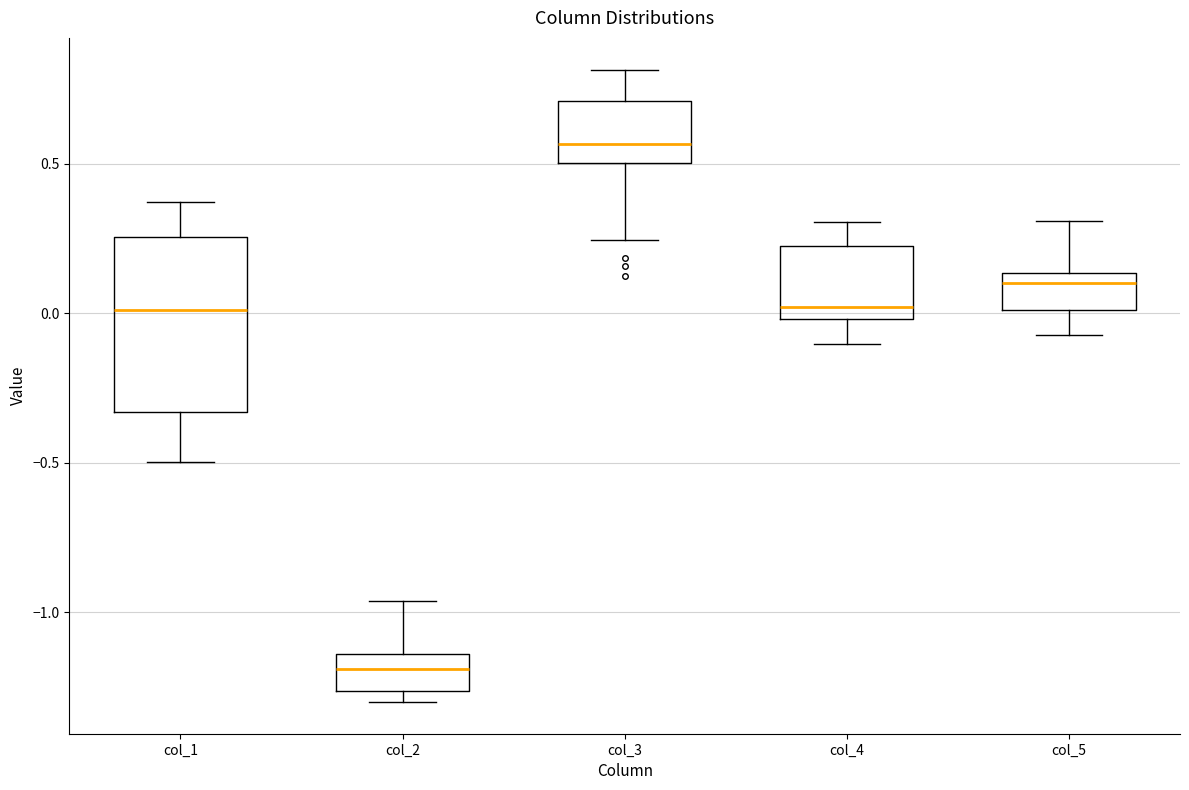

Where does the median line of the box for col_5 sit on the y-axis? The values are not printed on the chart, so give them approximately, as read against the axis.

0.10